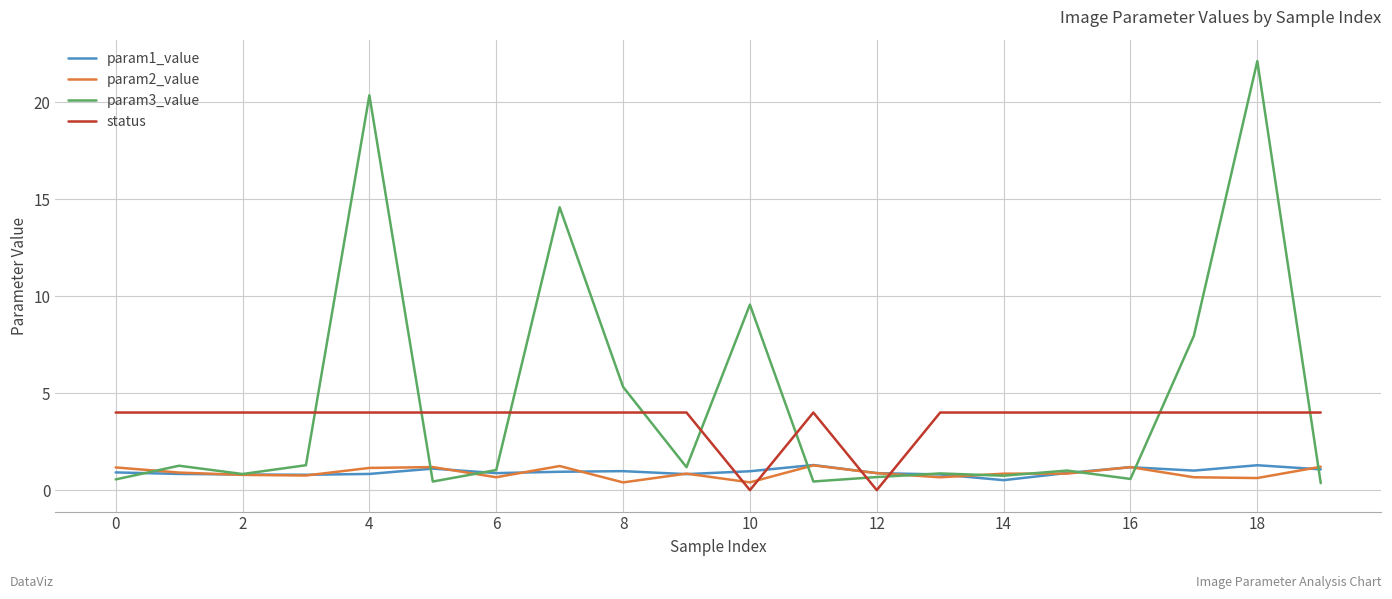

True or false: status and param2_value cross at least once.

True